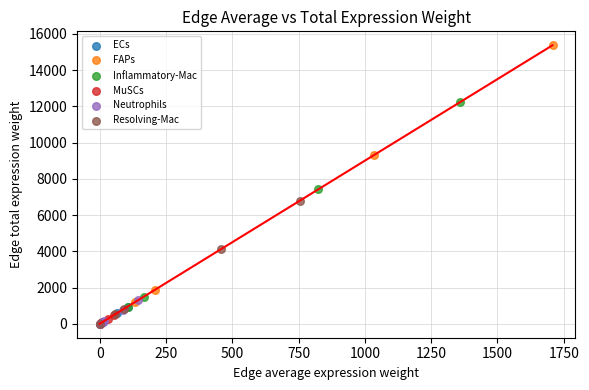

What are all the series names shown in the legend?

ECs, FAPs, Inflammatory-Mac, MuSCs, Neutrophils, Resolving-Mac